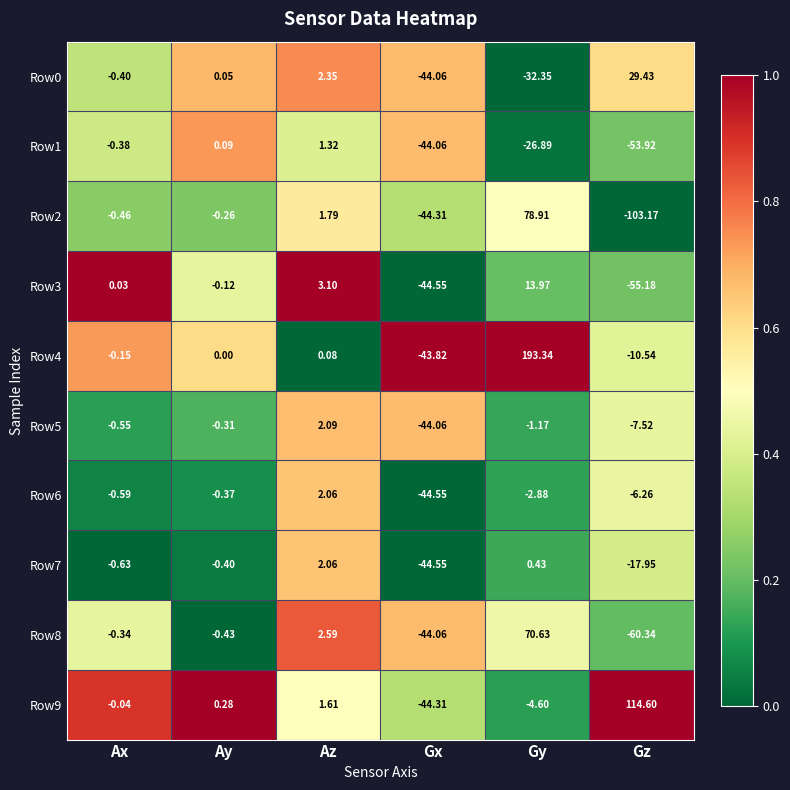

At which category does the chart reach its peak across all series?

Gy